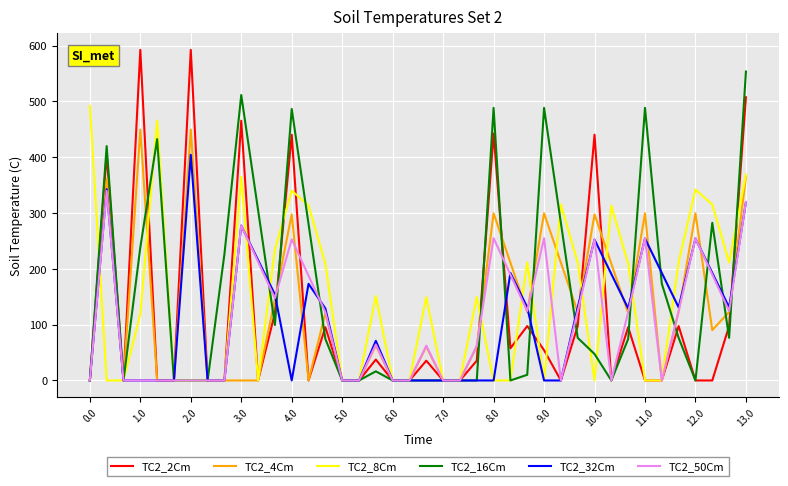

What is the average value of the TC2_4Cm series?

130.0